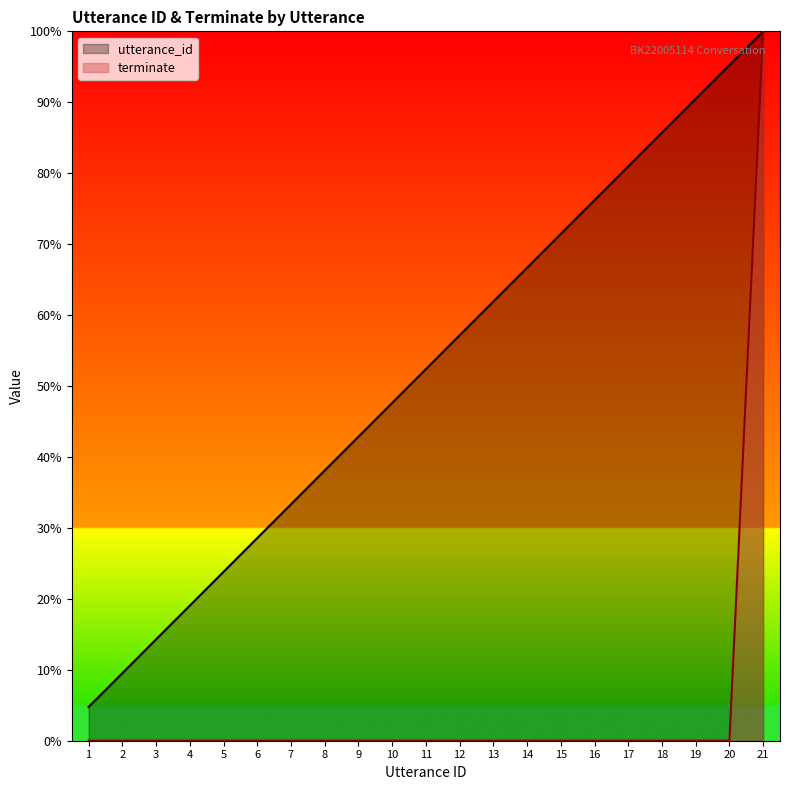

Rank the series by their average value, from highest to lowest.

utterance_id, terminate